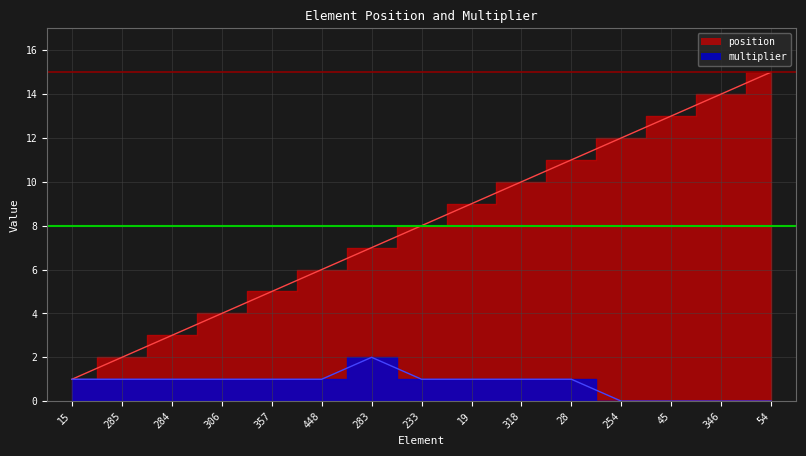

What is the maximum value shown in the chart?

15